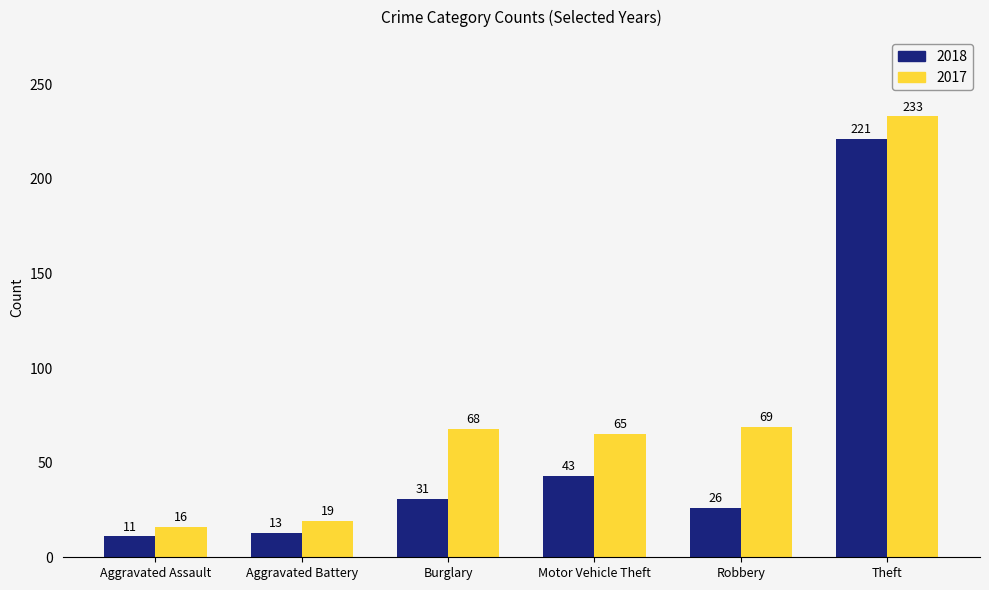

Is the value of 2017 at Burglary greater than the value of 2018 at Theft?

No